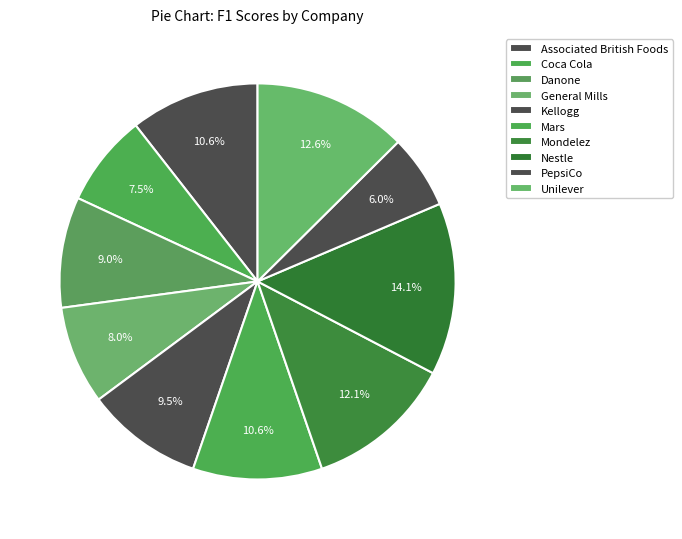

How many segments does this pie chart have?

10